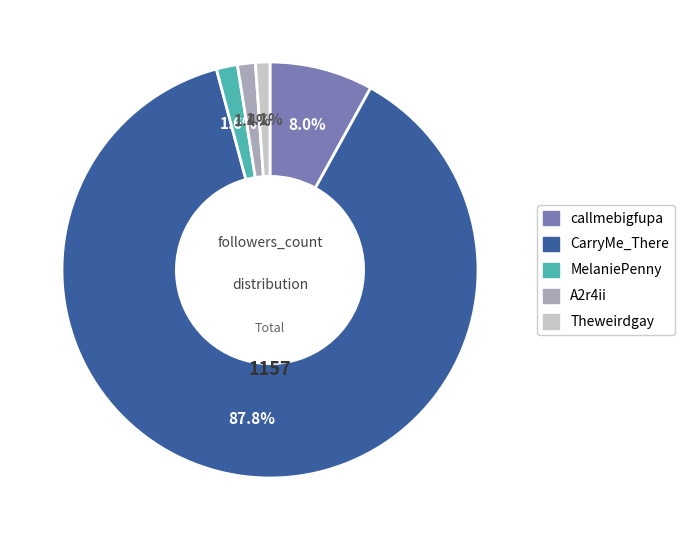

What is the total percentage of callmebigfupa and CarryMe_There?

95.9%